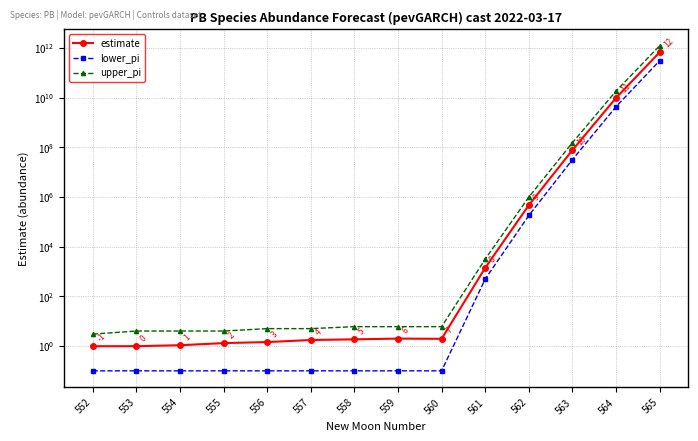

What is the minimum value for upper_pi?

3.0